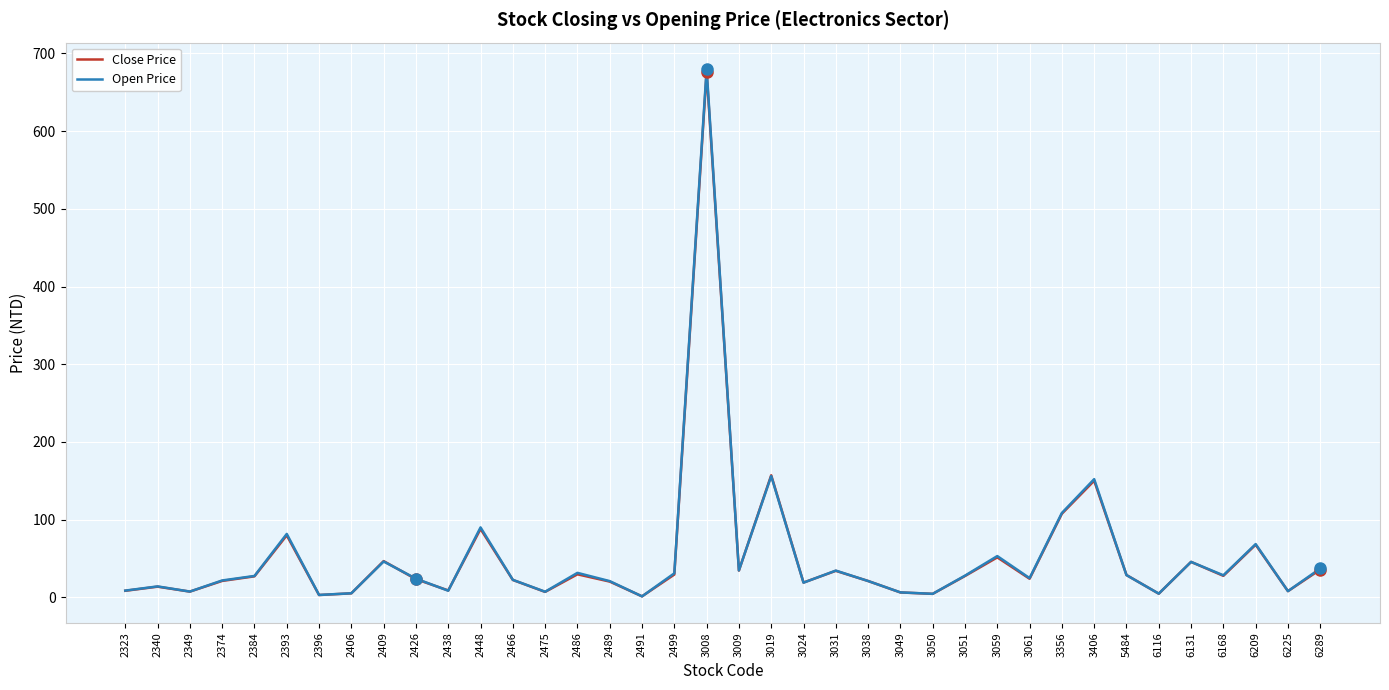

True or false: Close Price has a value of 157.0 at 3019.

True